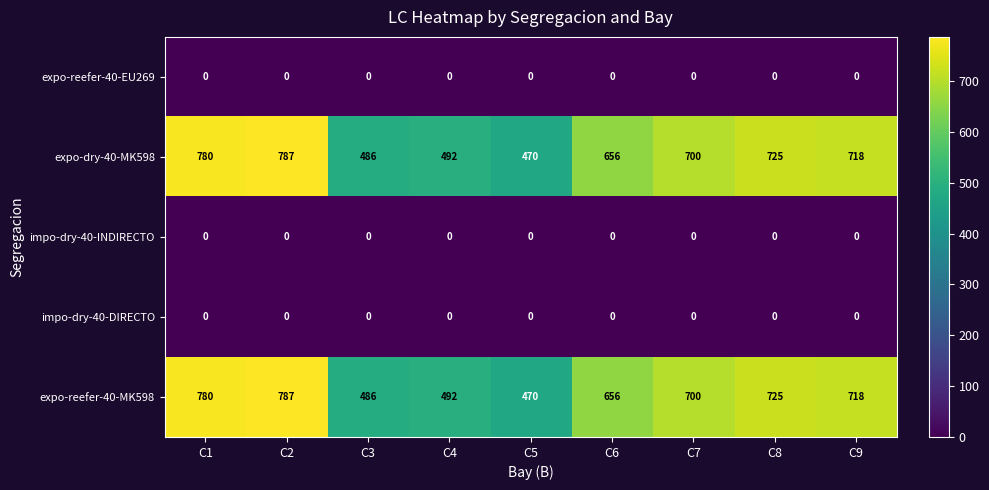

What is the maximum value shown in the chart?

787